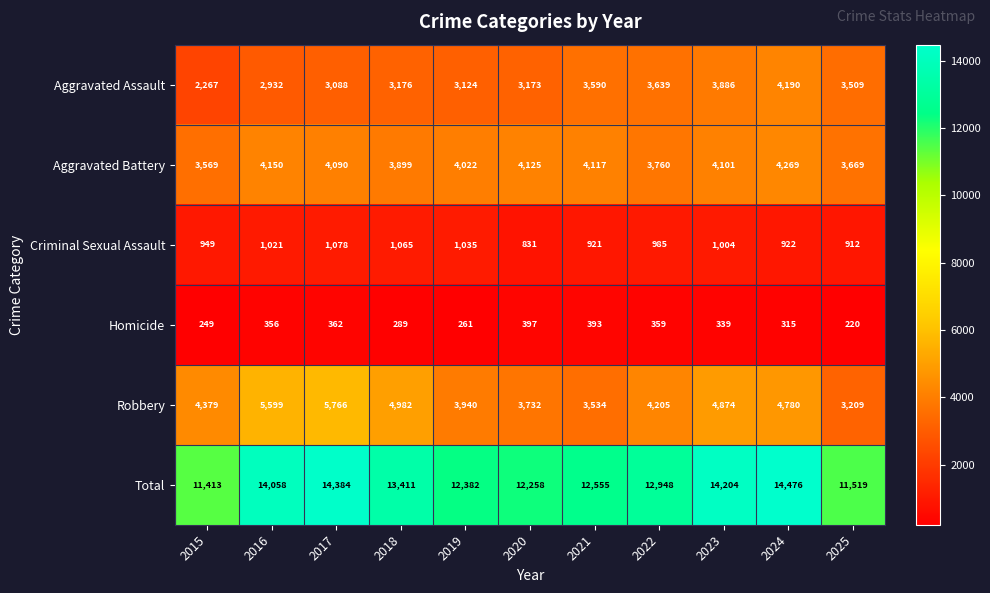

The Aggravated Battery series shows 1877 at 2017. True or false?

False